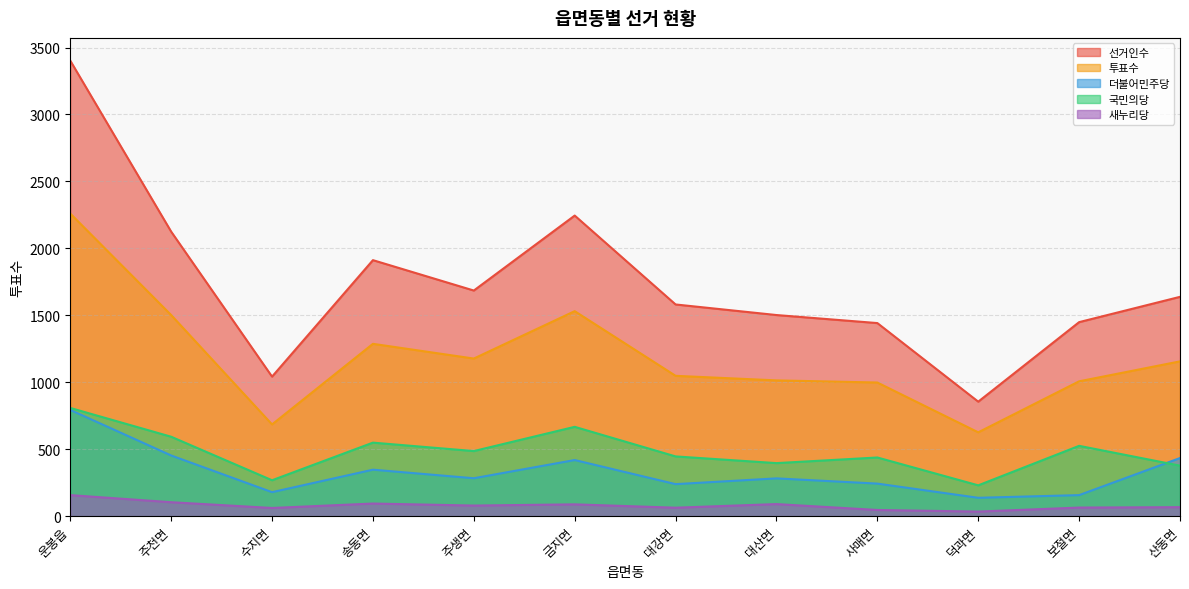

What are all the series names shown in the legend?

선거인수, 투표수, 더불어민주당, 국민의당, 새누리당